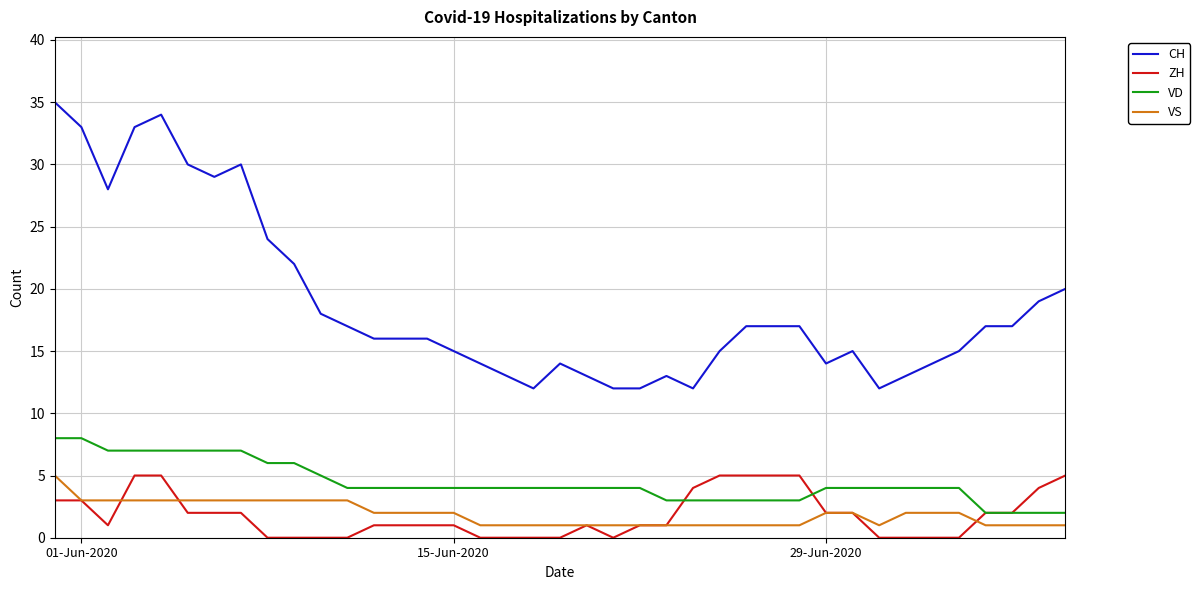

Which series has the widest spread of values?

CH